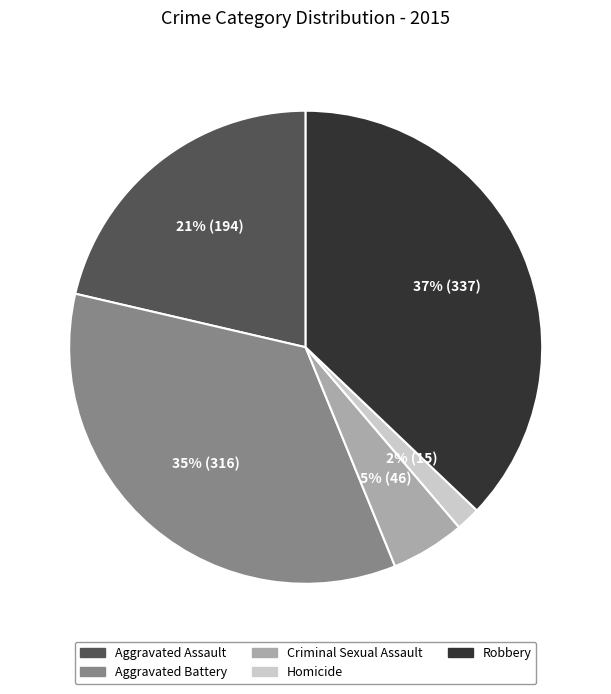

Count the number of slices in the pie.

5